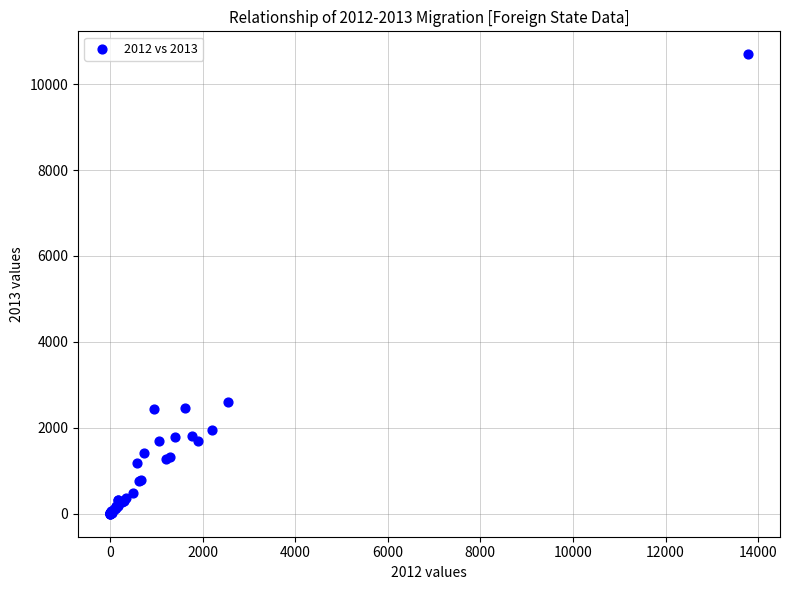

What Y value in the scatter plot is closest to 5346?

2599